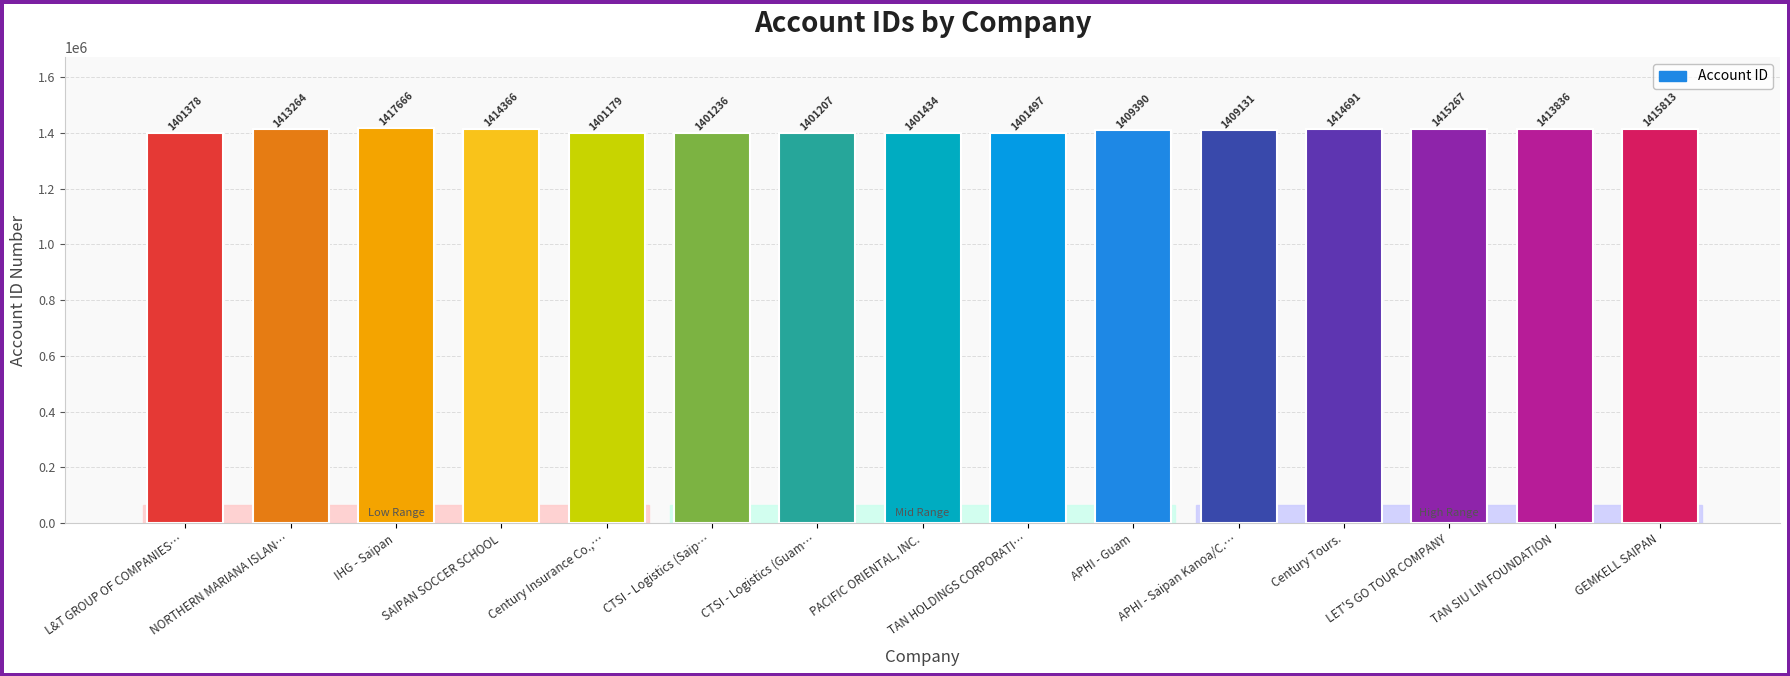

True or false: the data shows 2088280 at CTSI - Logistics (Saip….

False